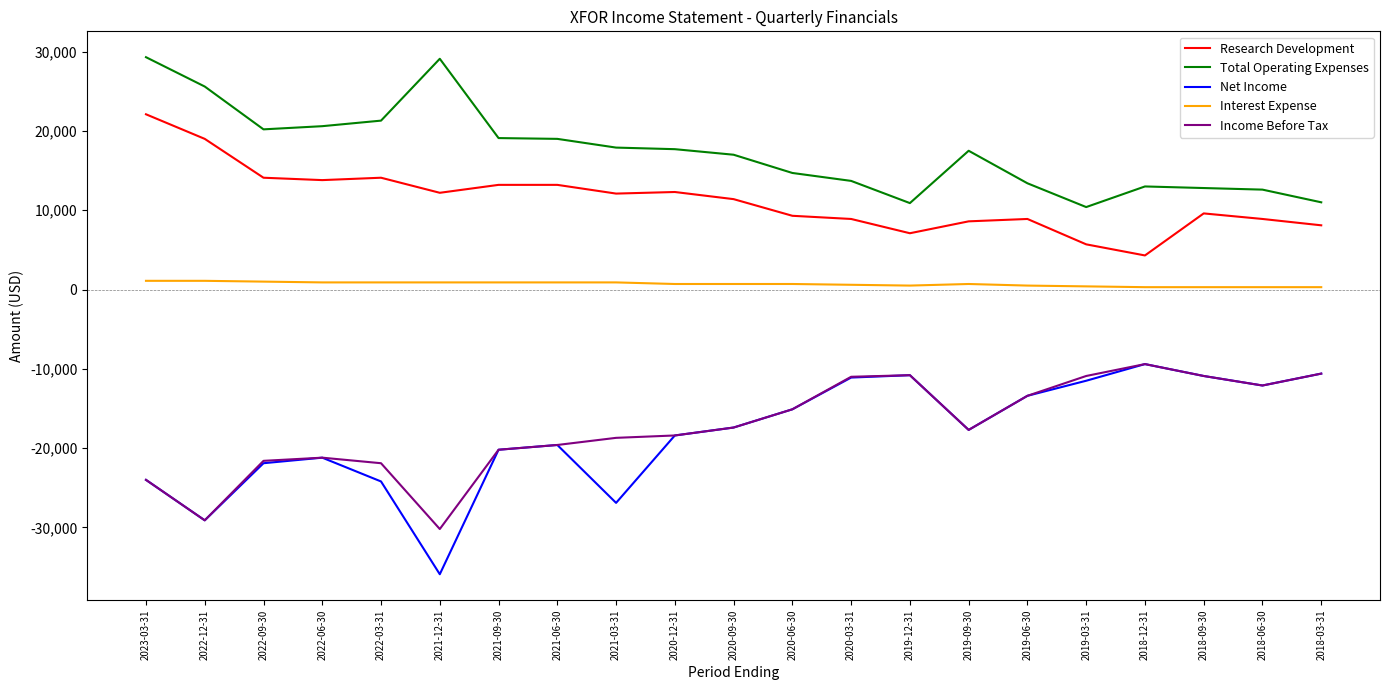

At which label does Income Before Tax first exceed -17700?

2020-09-30